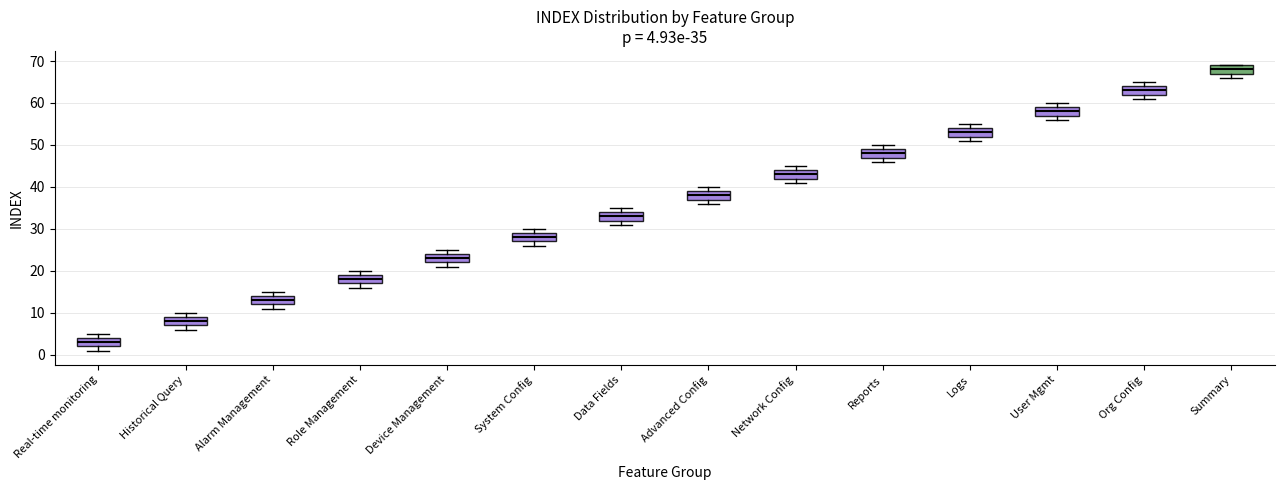

Which box's median line is the lowest?

Real-time monitoring